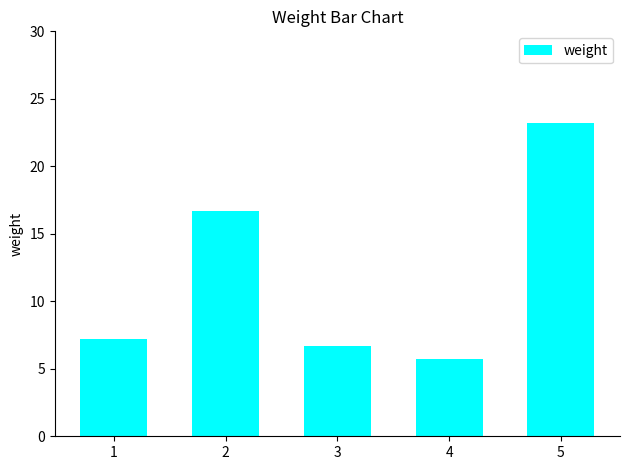

List the labels in order of value, largest first.

5, 2, 1, 3, 4